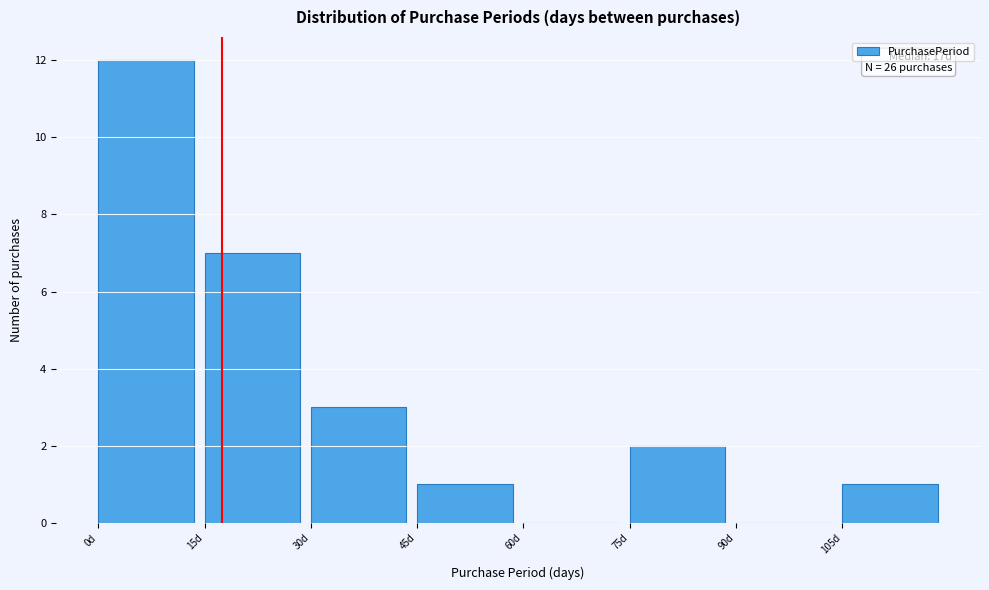

Over which range of the x-axis is the bar tallest?

0 to 15